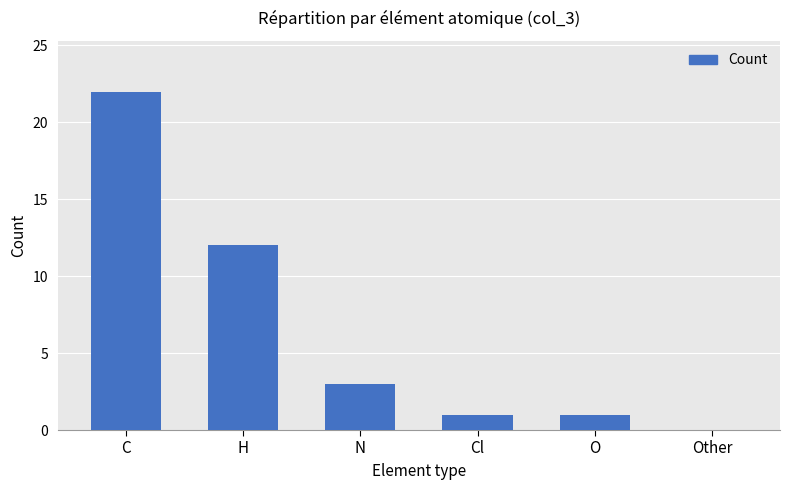

Between Cl and H, which is larger?

H